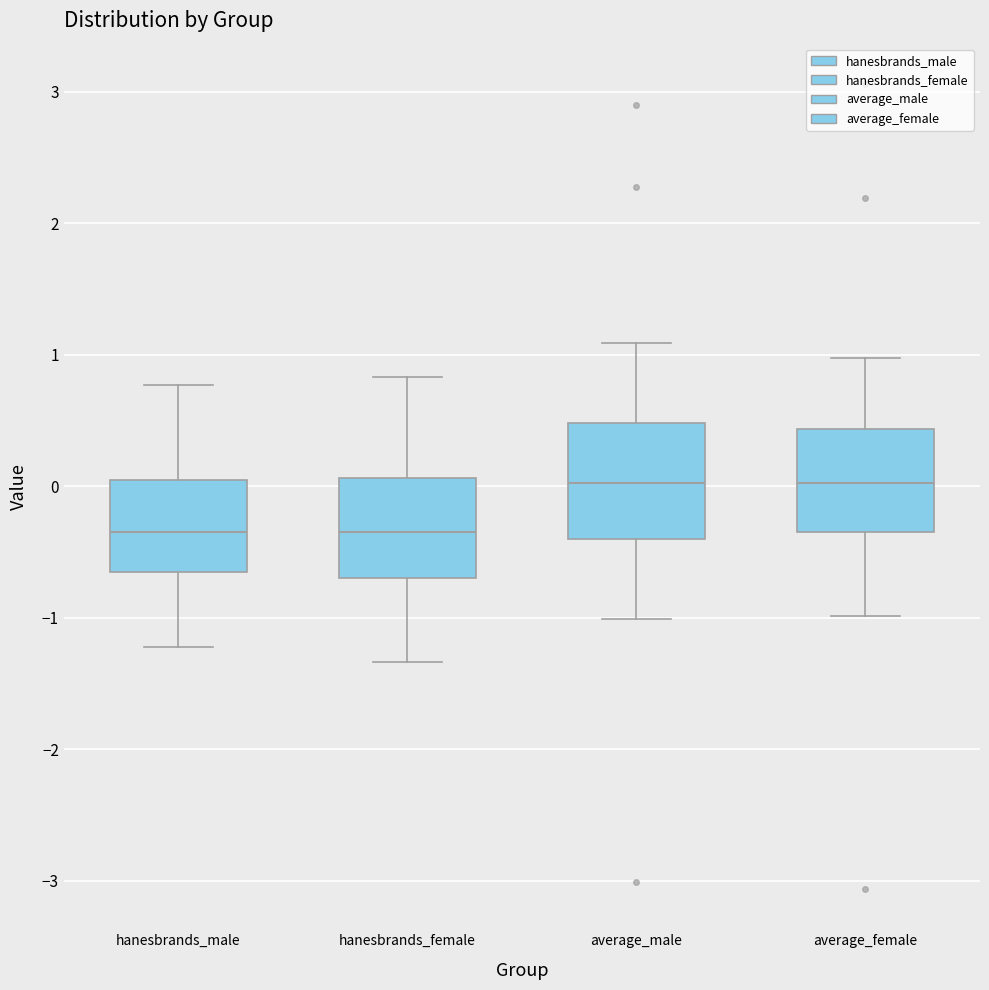

Reading left to right, read every box against the y-axis: the position of its median line, the range the box covers, and the ends of its whiskers. The values are not printed on the chart, so give them approximately, as read against the axis.

hanesbrands_male: median -0.3, box -0.6 to 0.1, whiskers -1.2 to 0.8
hanesbrands_female: median -0.3, box -0.7 to 0.1, whiskers -1.3 to 0.8
average_male: median 0.0, box -0.4 to 0.5, whiskers -1.0 to 1.1
average_female: median 0.0, box -0.3 to 0.4, whiskers -1.0 to 1.0